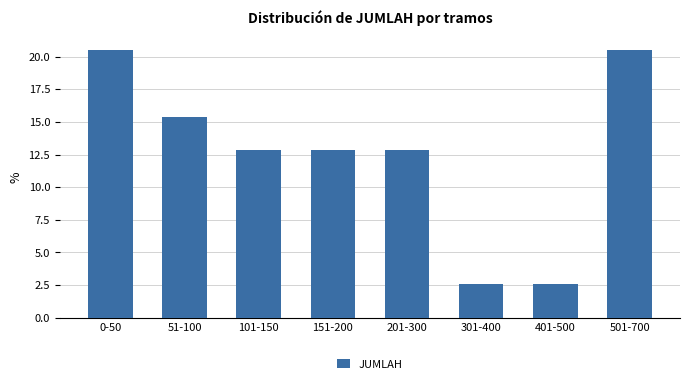

Reading left to right, extract all data points from this chart.

20.5	15.4	12.8	12.8	12.8	2.6	2.6	20.5